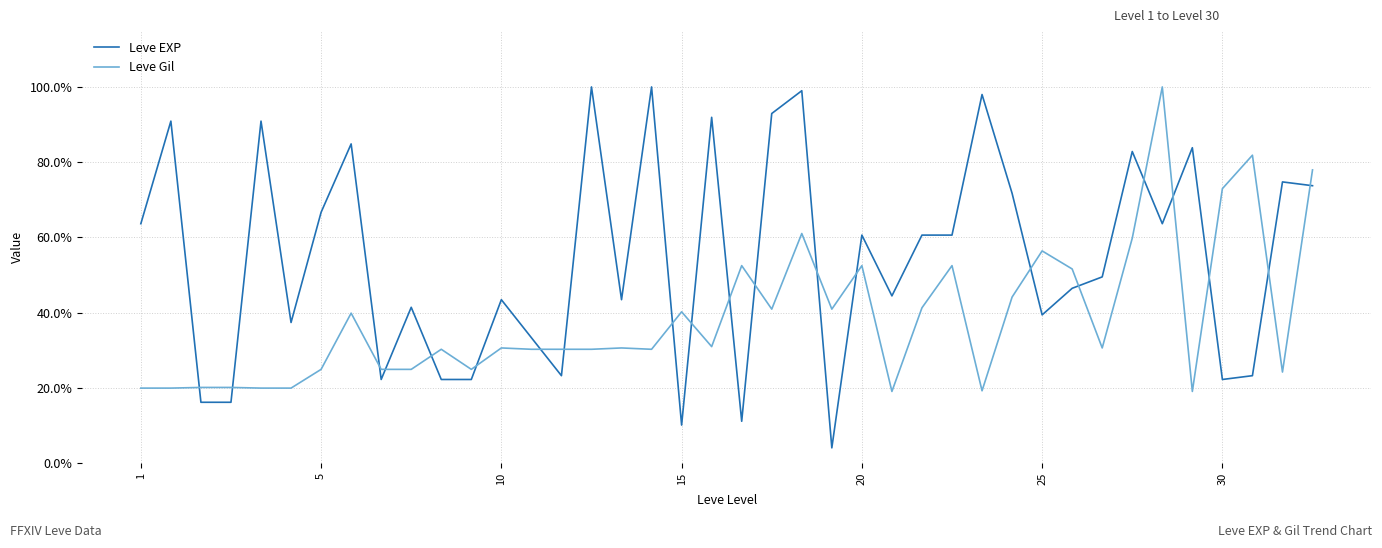

Does the chart display data point markers on the line(s)?

No